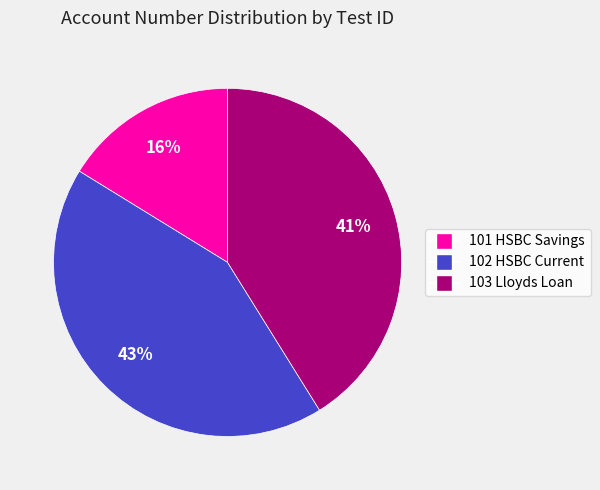

The 101 HSBC Savings slice represents 16% of the pie. True or false?

True